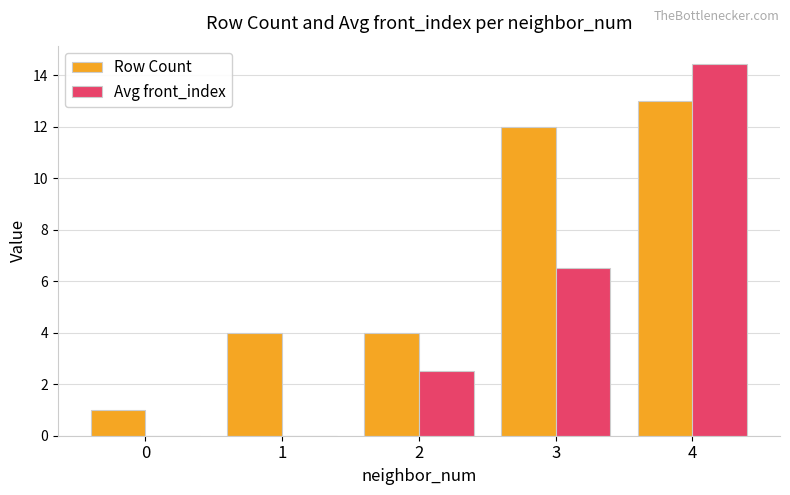

What are all the series names shown in the legend?

Row Count, Avg front_index